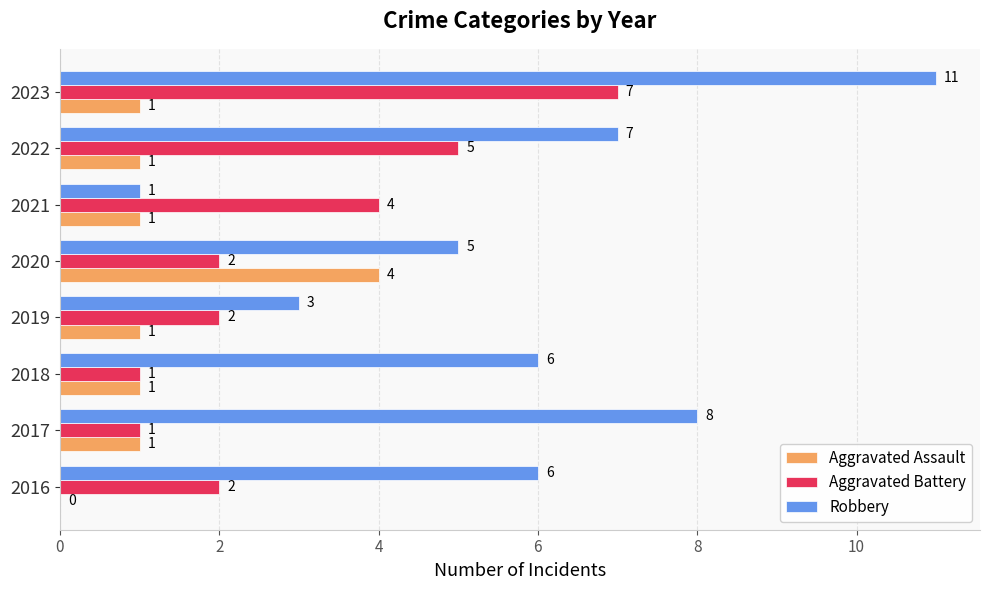

Which label corresponds to the largest value in the chart?

2023